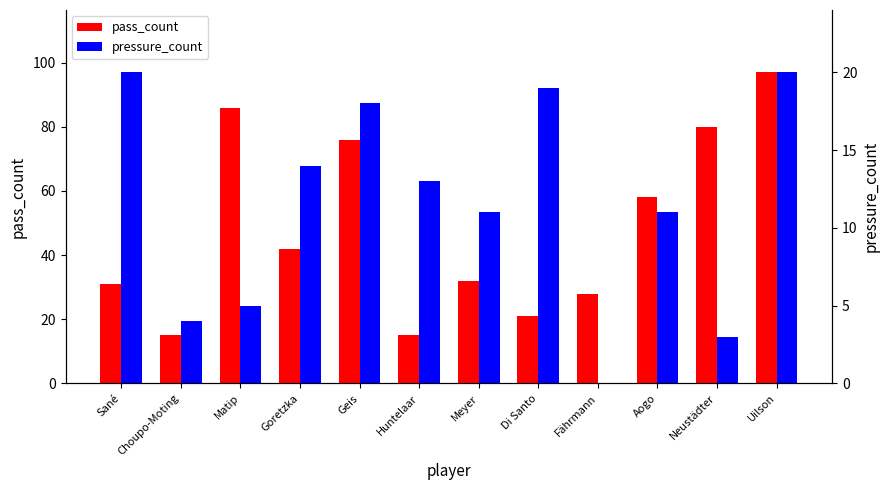

List the series in order of their peak value, lowest first.

pressure_count, pass_count